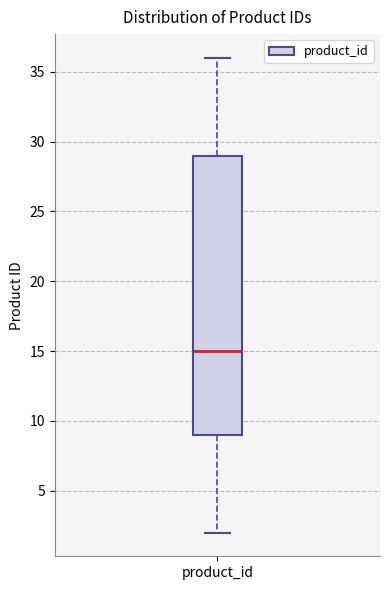

Read this box plot against the y-axis: the position of the median line, the range covered by the box, and the ends of both whiskers. The values are not printed on the chart, so give them approximately, as read against the axis.

median 15, box 9 to 29, whiskers 2 to 36